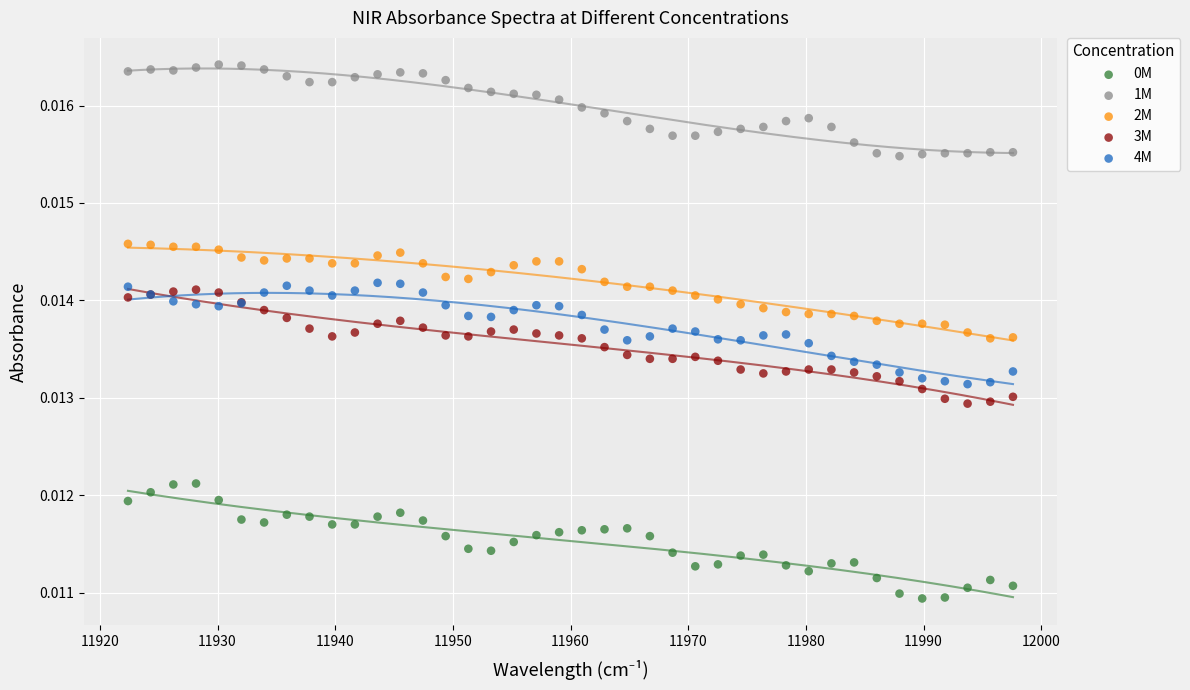

Which series contains the highest Y value?

1M